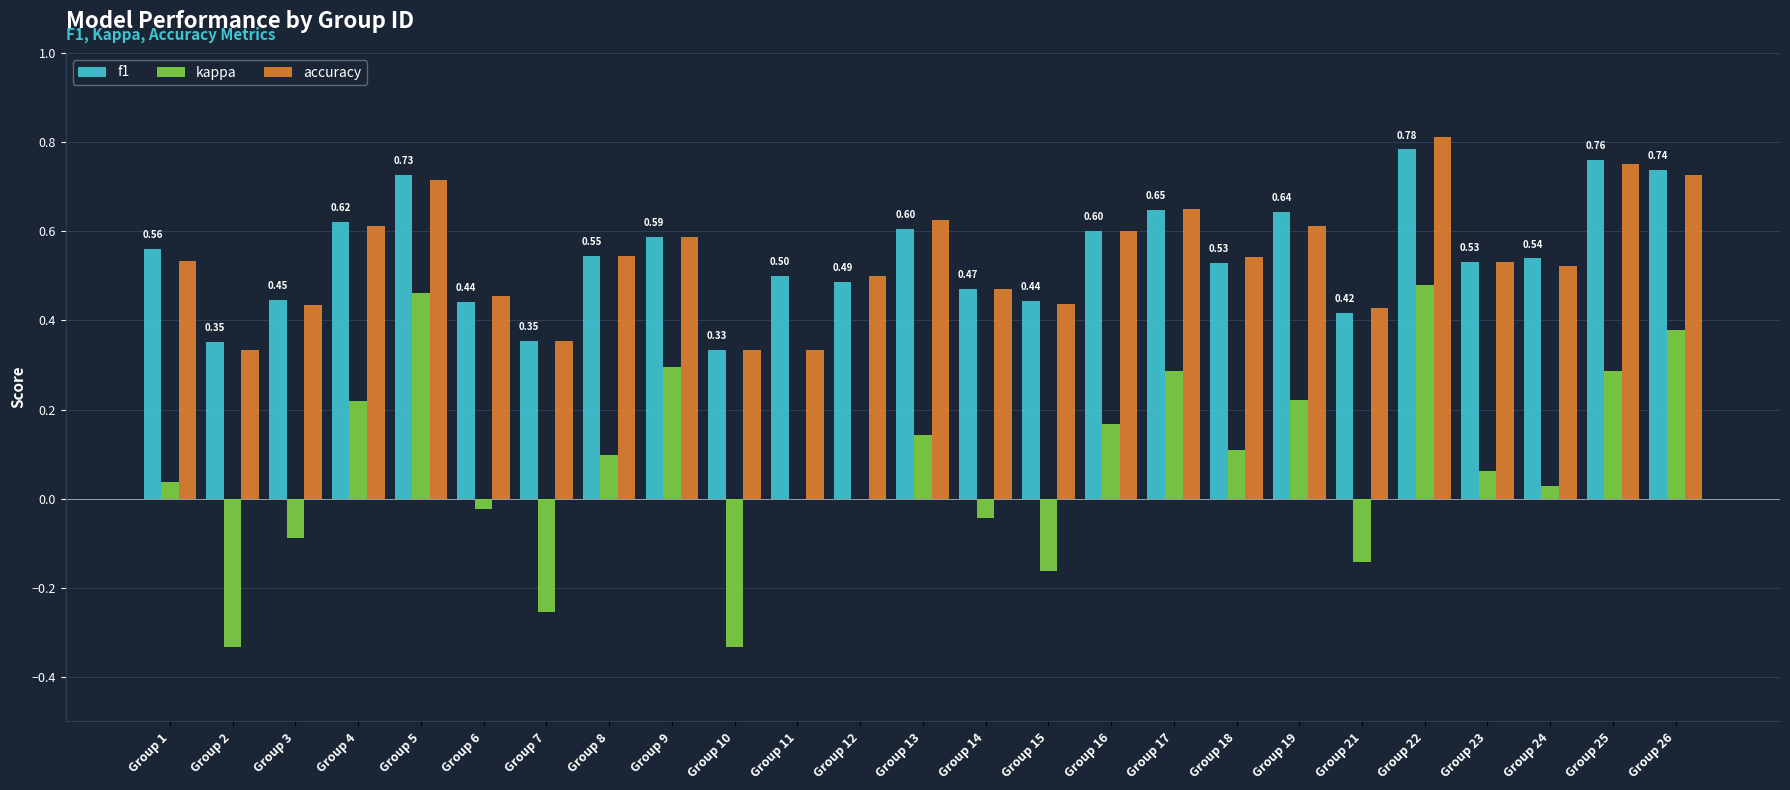

What is the sum of the f1 values at Group 10 and Group 13?

0.9